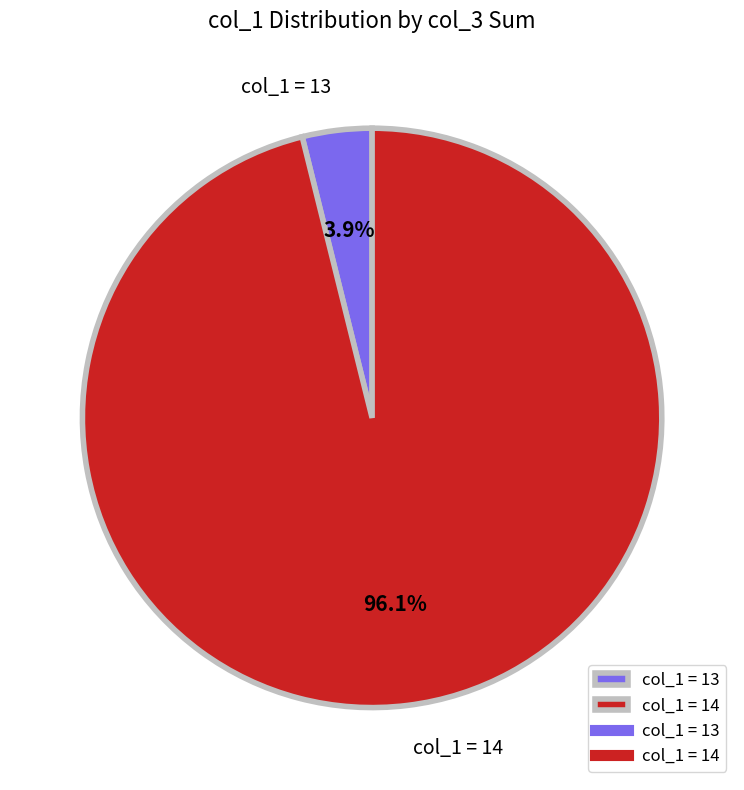

What is the total percentage of col_1 = 13 and col_1 = 14?

100.0%